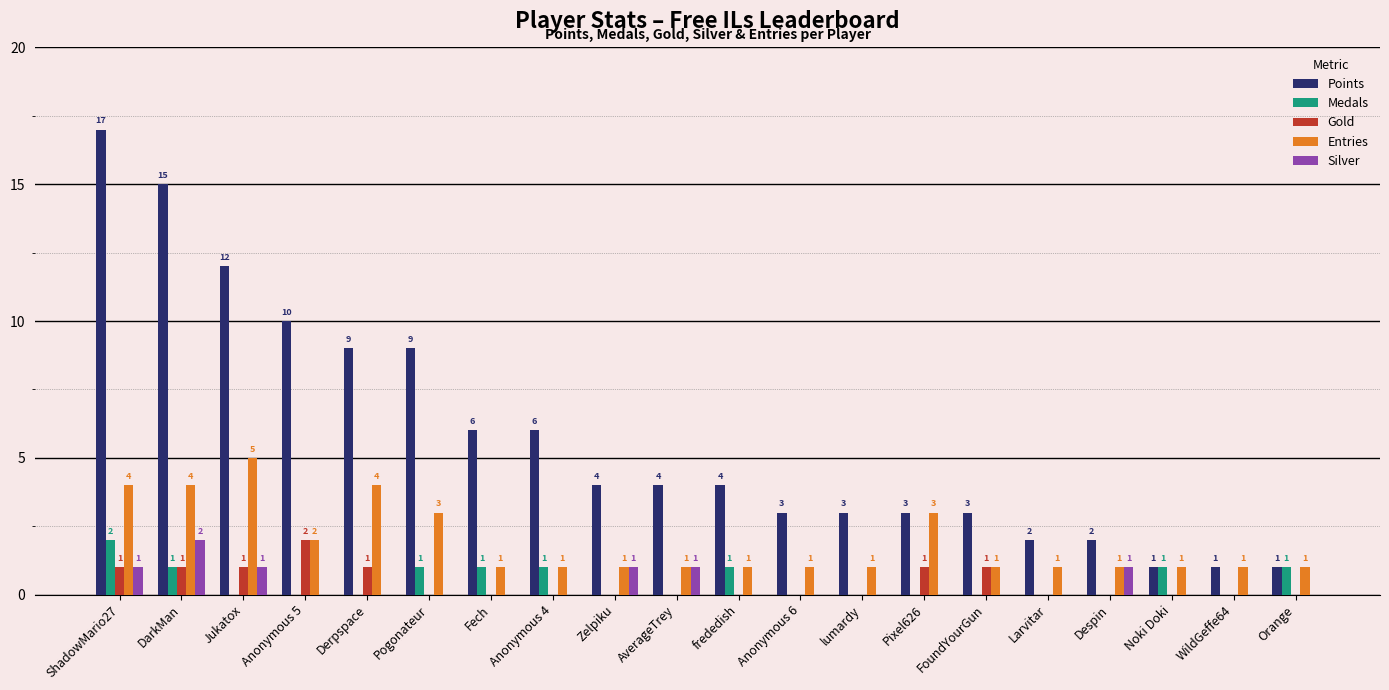

Reading right to left, transcribe all the data shown in this chart.

Points: 1	1	1	2	2	3	3	3	3	4	4	4	6	6	9	9	10	12	15	17
Medals: 1	0	1	0	0	0	0	0	0	1	0	0	1	1	1	0	0	0	1	2
Gold: 0	0	0	0	0	1	1	0	0	0	0	0	0	0	0	1	2	1	1	1
Entries: 1	1	1	1	1	1	3	1	1	1	1	1	1	1	3	4	2	5	4	4
Silver: 0	0	0	1	0	0	0	0	0	0	1	1	0	0	0	0	0	1	2	1